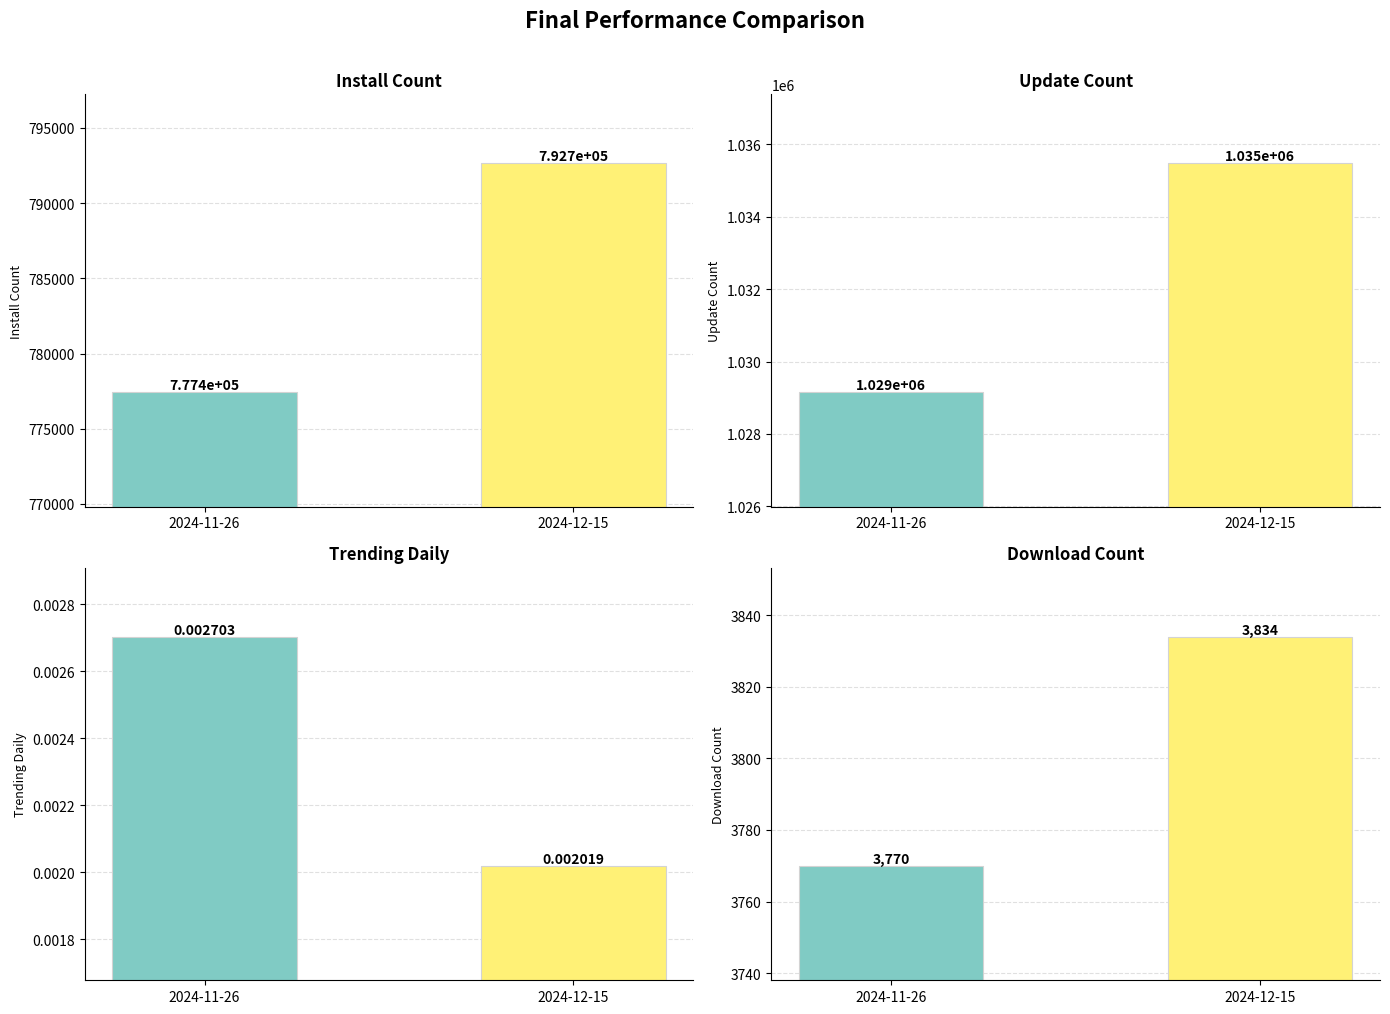

True or false: downloadCount has a value of 6010.7 at 2024-11-26.

False